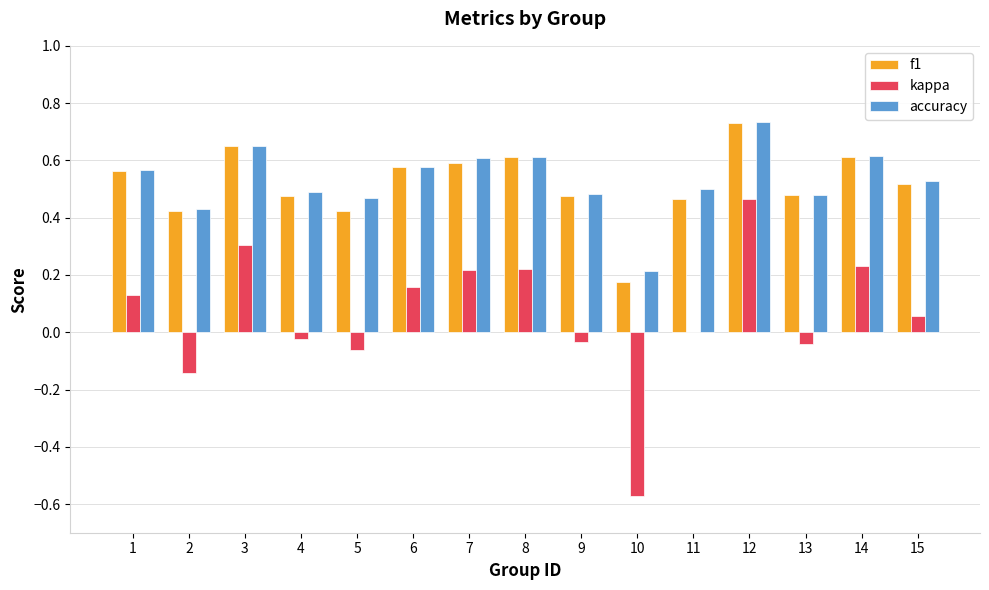

The f1 series shows 1.0 at 8. True or false?

False